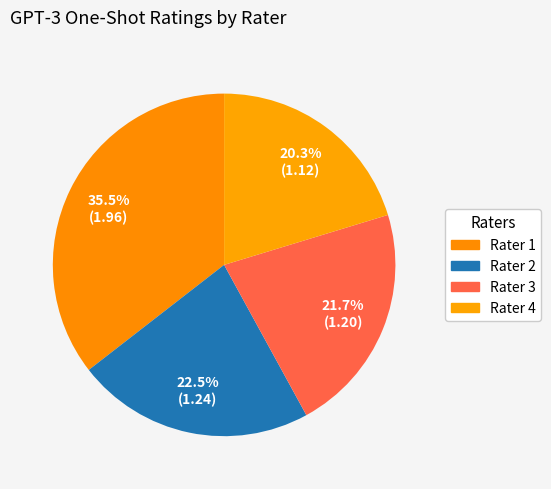

Count the number of slices in the pie.

4